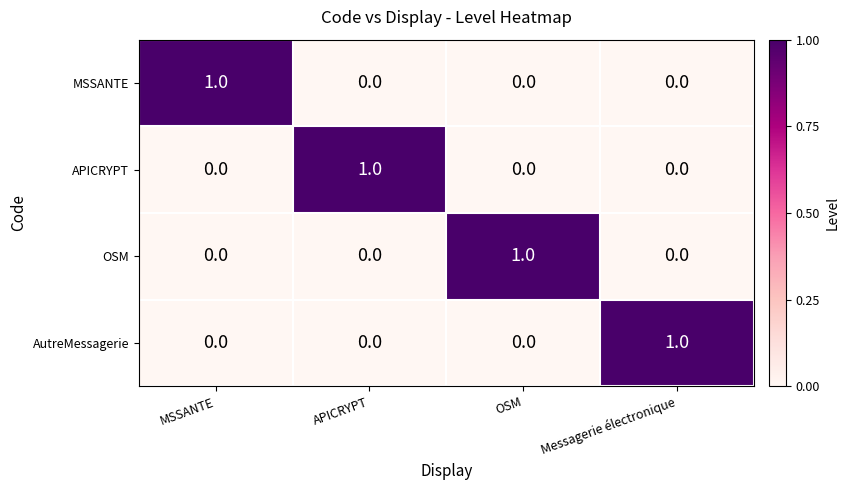

Count the MSSANTE values in the range 0 to 1.

4